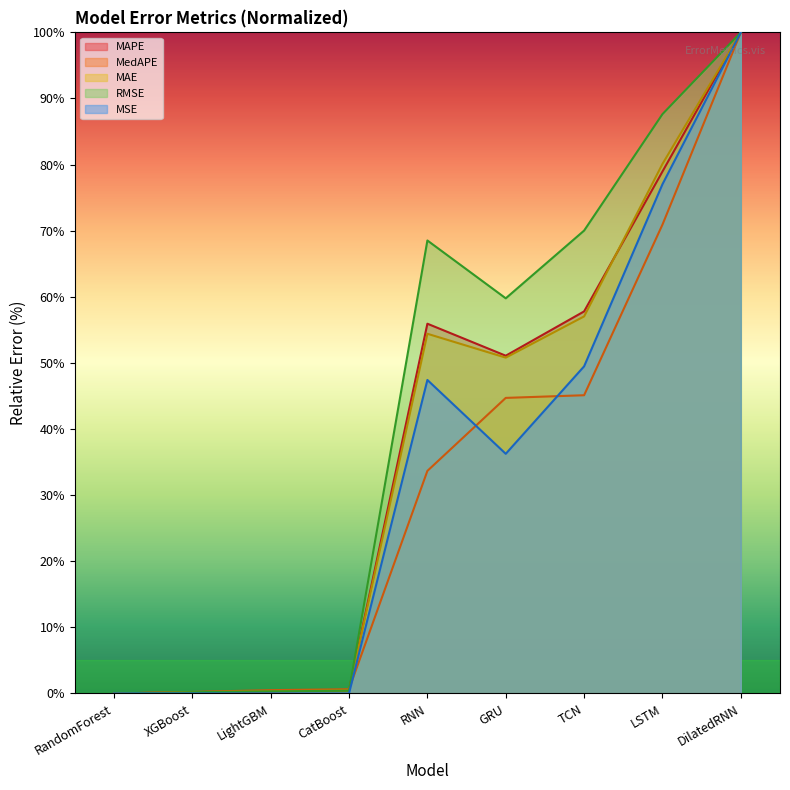

True or false: RMSE and MAE intersect in this chart.

True